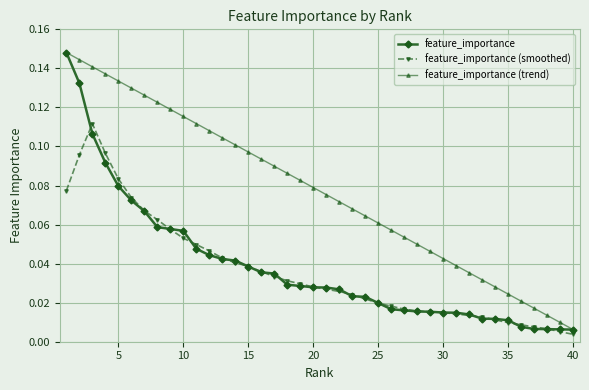

Which series has the largest total across all categories?

feature_importance (trend)